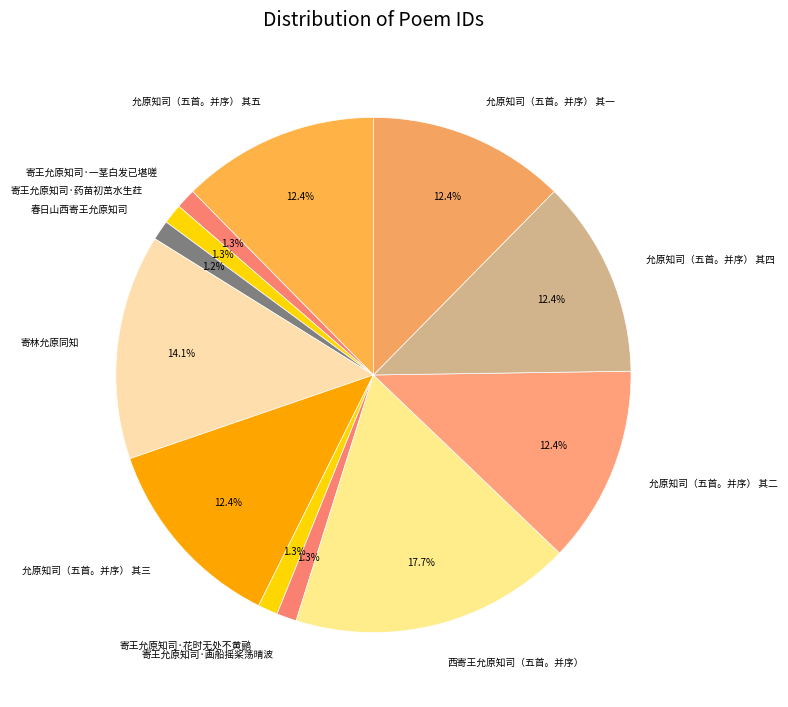

What is the largest slice in the pie chart?

西寄王允原知司（五首。并序）